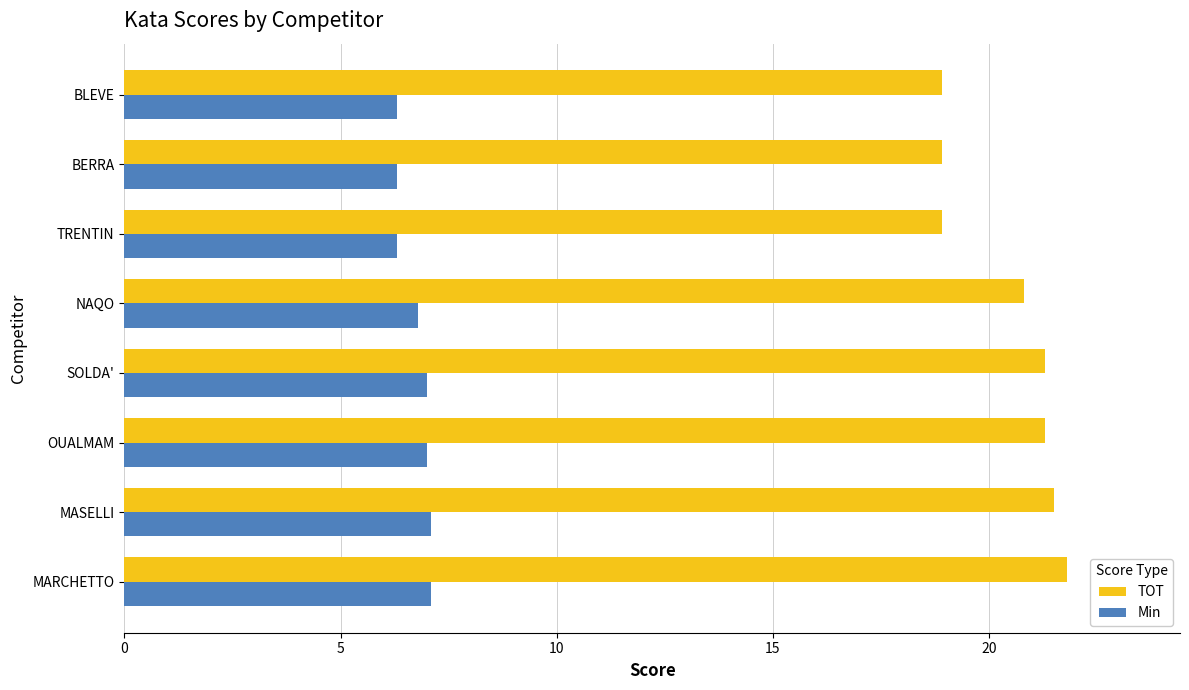

What is the sum of the TOT values at SOLDA' and BERRA?

40.2